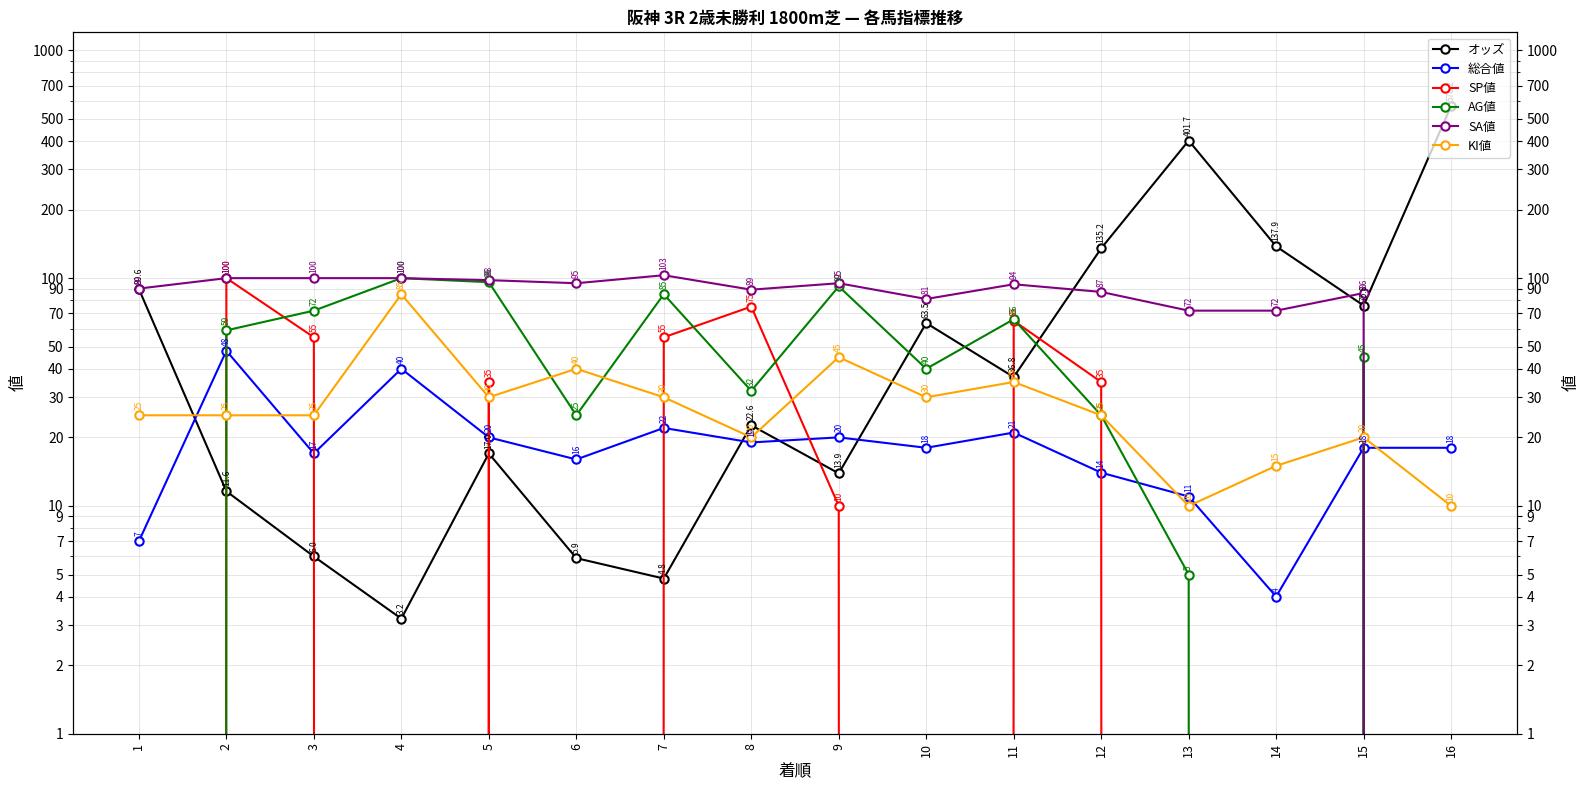

Between which two adjacent categories do オッズ and KI値 first intersect?

1 and 2